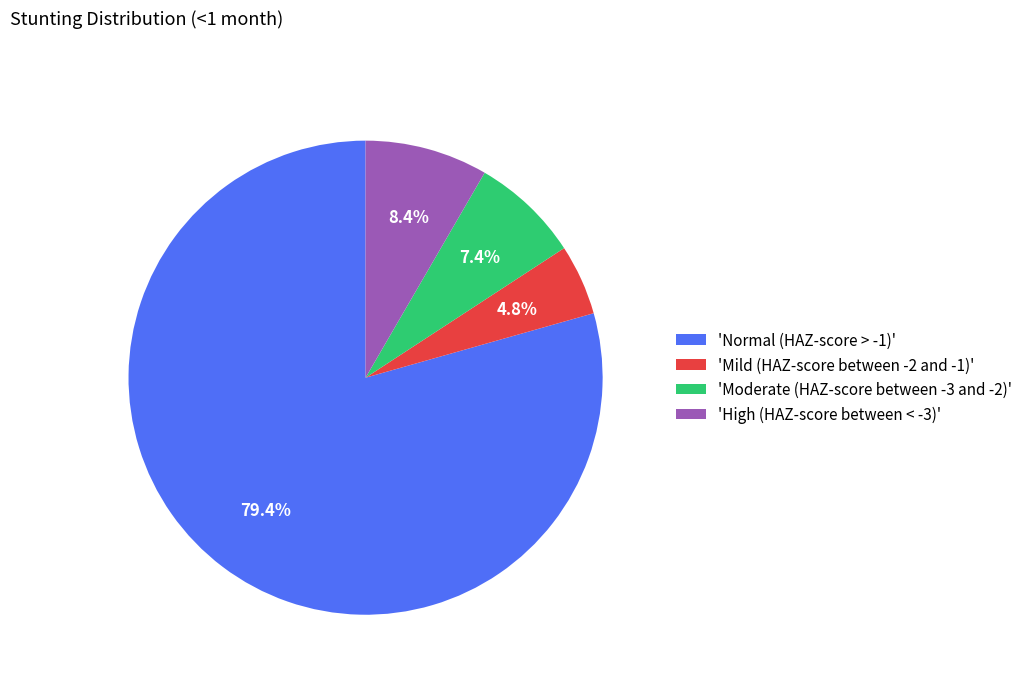

What is the majority slice?

'Normal (HAZ-score > -1)'